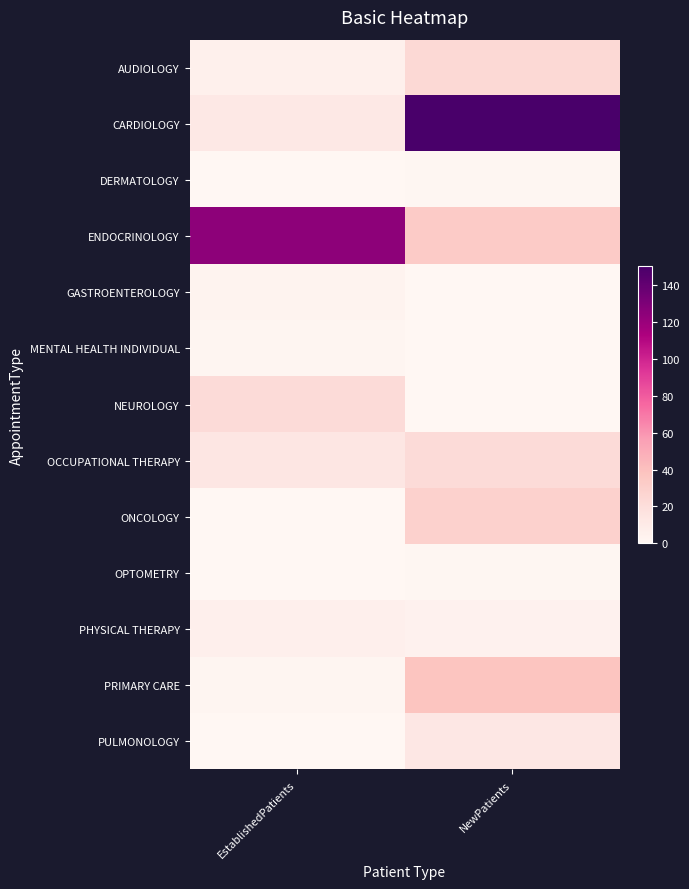

How many series are shown in this chart?

13